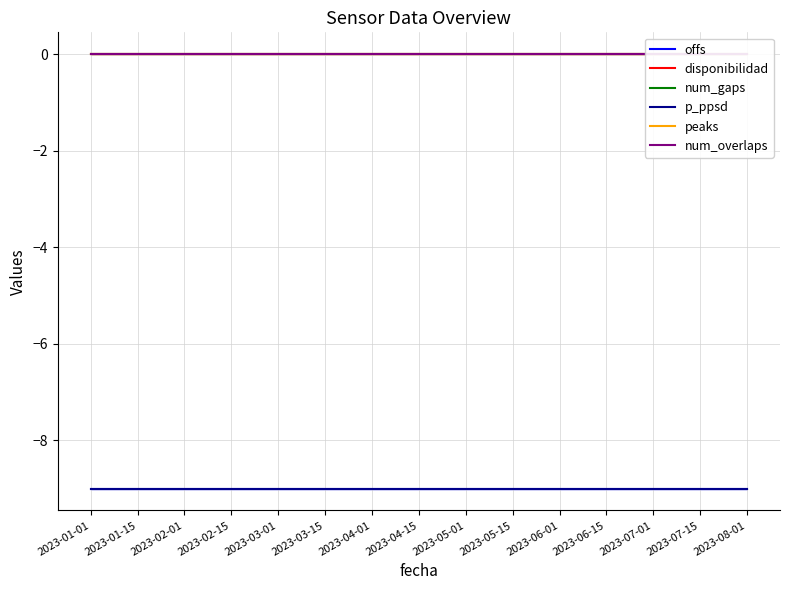

Reading left to right, extract all data points from this chart.

offs: 2023-01-01=-9	2023-01-15=-9	2023-02-01=-9	2023-02-15=-9	2023-03-01=-9	2023-03-15=-9	2023-04-01=-9	2023-04-15=-9	2023-05-01=-9	2023-05-15=-9	2023-06-01=-9	2023-06-15=-9	2023-07-01=-9	2023-07-15=-9	2023-08-01=-9
disponibilidad: 2023-01-01=0	2023-01-15=0	2023-02-01=0	2023-02-15=0	2023-03-01=0	2023-03-15=0	2023-04-01=0	2023-04-15=0	2023-05-01=0	2023-05-15=0	2023-06-01=0	2023-06-15=0	2023-07-01=0	2023-07-15=0	2023-08-01=0
num_gaps: 2023-01-01=0	2023-01-15=0	2023-02-01=0	2023-02-15=0	2023-03-01=0	2023-03-15=0	2023-04-01=0	2023-04-15=0	2023-05-01=0	2023-05-15=0	2023-06-01=0	2023-06-15=0	2023-07-01=0	2023-07-15=0	2023-08-01=0
p_ppsd: 2023-01-01=-9	2023-01-15=-9	2023-02-01=-9	2023-02-15=-9	2023-03-01=-9	2023-03-15=-9	2023-04-01=-9	2023-04-15=-9	2023-05-01=-9	2023-05-15=-9	2023-06-01=-9	2023-06-15=-9	2023-07-01=-9	2023-07-15=-9	2023-08-01=-9
peaks: 2023-01-01=0	2023-01-15=0	2023-02-01=0	2023-02-15=0	2023-03-01=0	2023-03-15=0	2023-04-01=0	2023-04-15=0	2023-05-01=0	2023-05-15=0	2023-06-01=0	2023-06-15=0	2023-07-01=0	2023-07-15=0	2023-08-01=0
num_overlaps: 2023-01-01=0	2023-01-15=0	2023-02-01=0	2023-02-15=0	2023-03-01=0	2023-03-15=0	2023-04-01=0	2023-04-15=0	2023-05-01=0	2023-05-15=0	2023-06-01=0	2023-06-15=0	2023-07-01=0	2023-07-15=0	2023-08-01=0